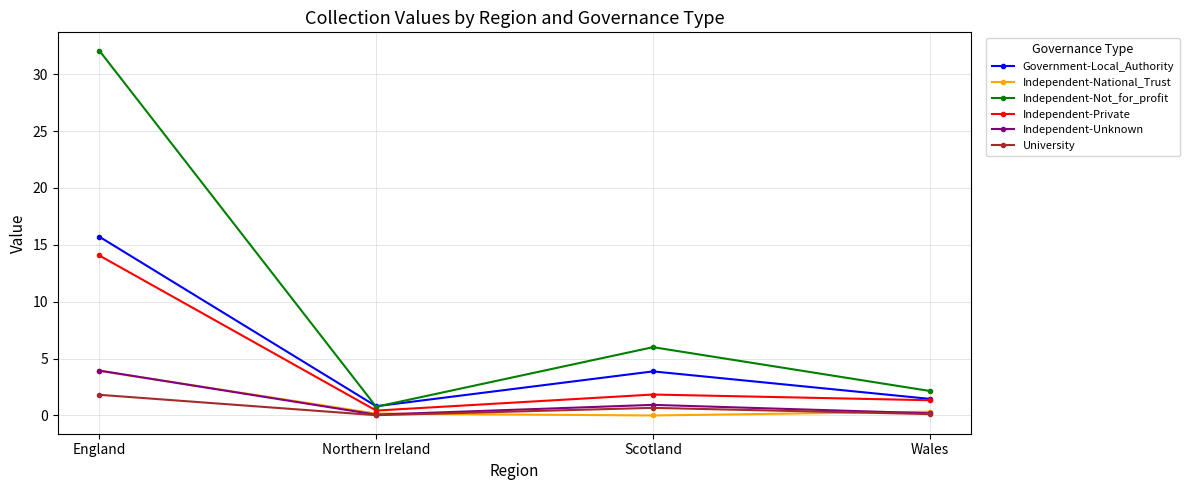

What is the value of the Government-Local_Authority point at the 3rd from the left?

3.9